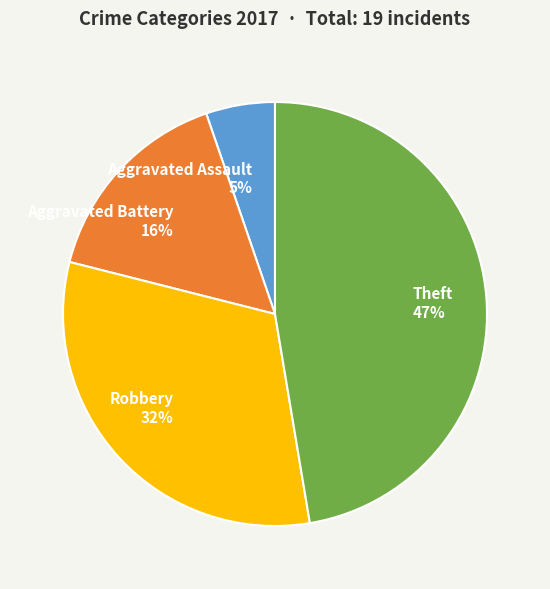

Is the sum of Theft and Aggravated Battery greater than half?

Yes